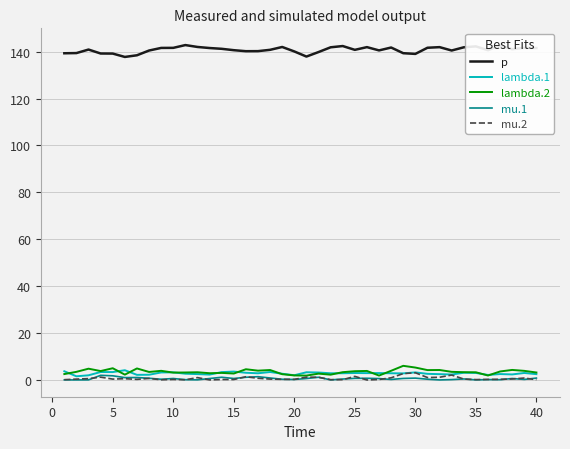

True or false: p and lambda.2 intersect in this chart.

False